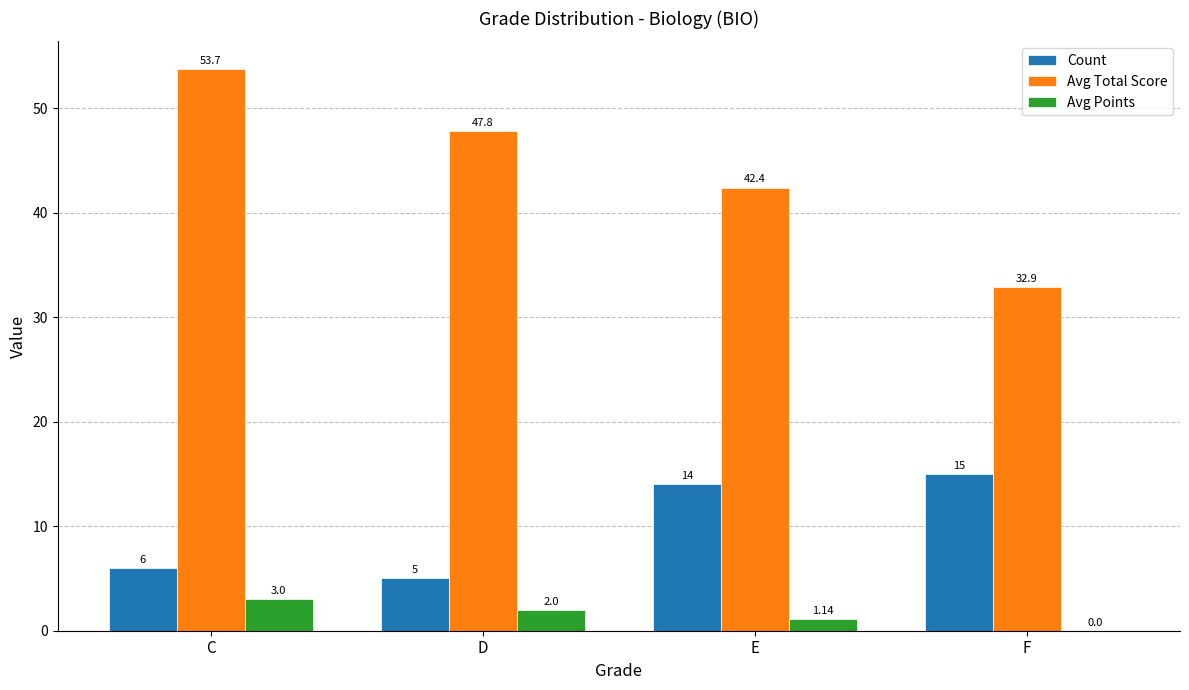

What is the approximate value of Avg Points at C?

3.0